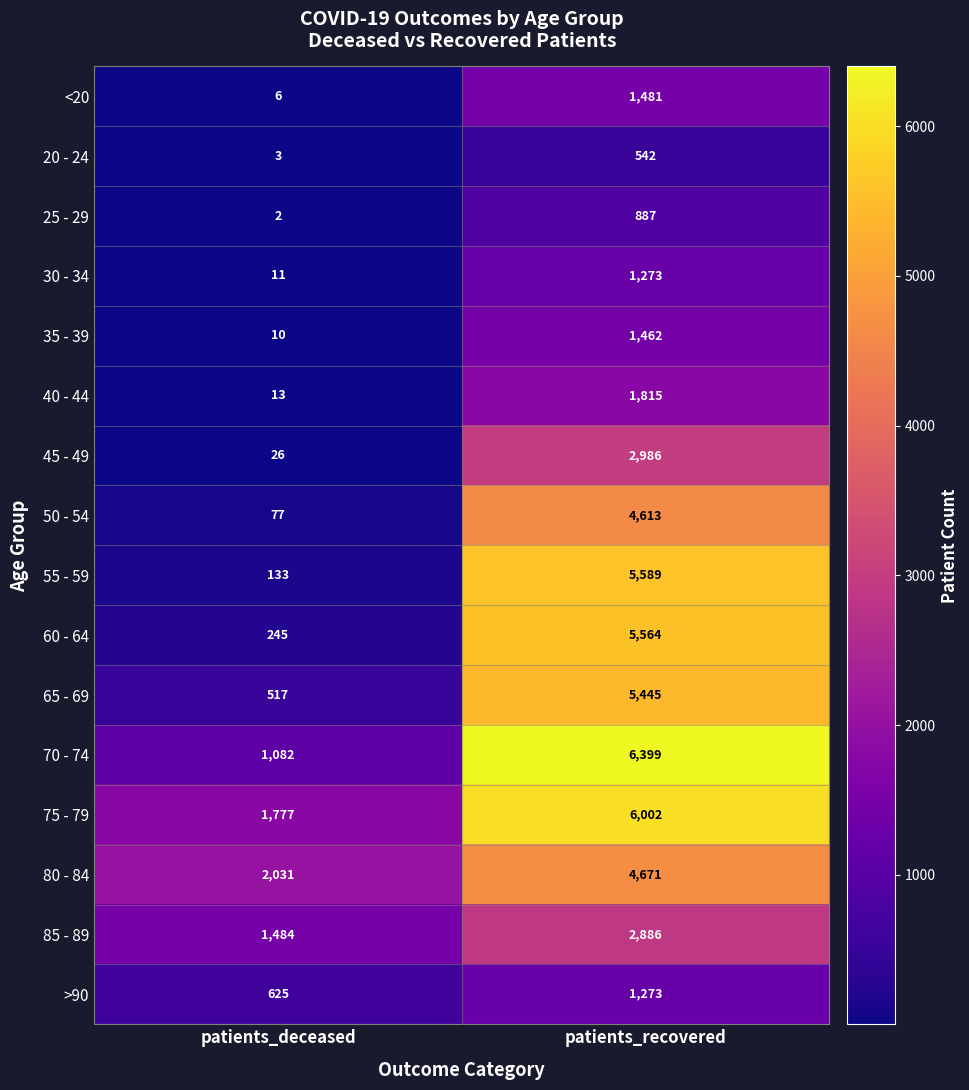

The value of 80 - 84 at patients_recovered is 4671. True or false?

True